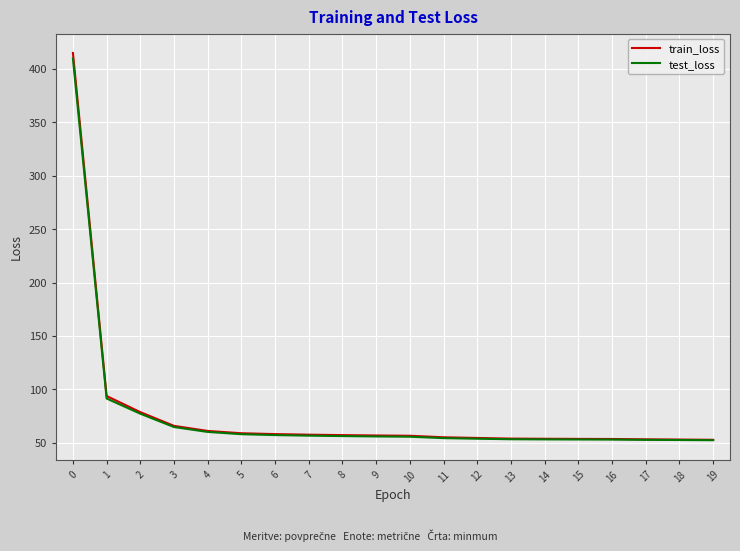

What is the average value of the test_loss series?

76.0